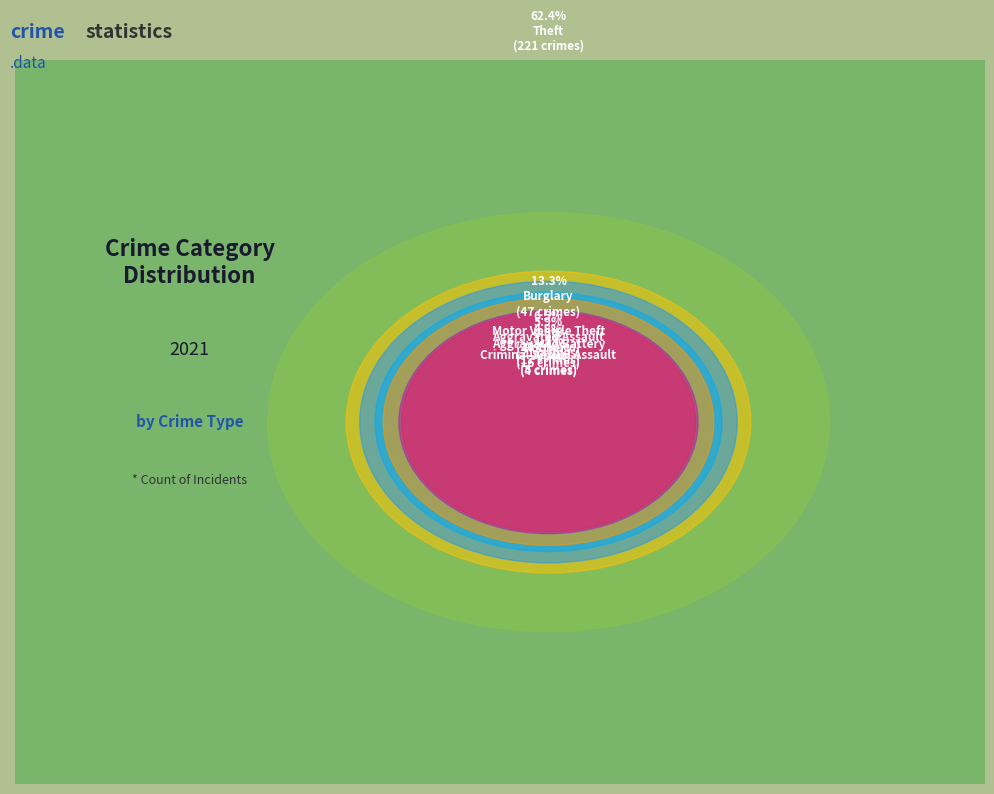

Count the number of slices in the pie.

9